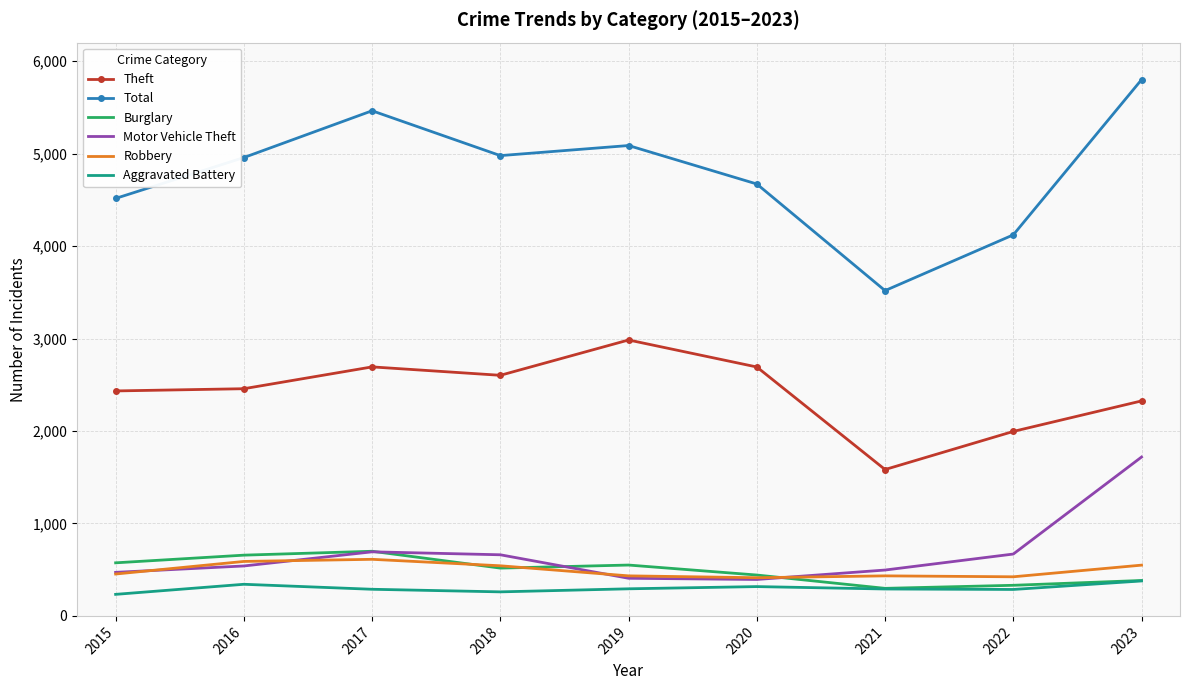

True or false: Theft and Robbery intersect in this chart.

False